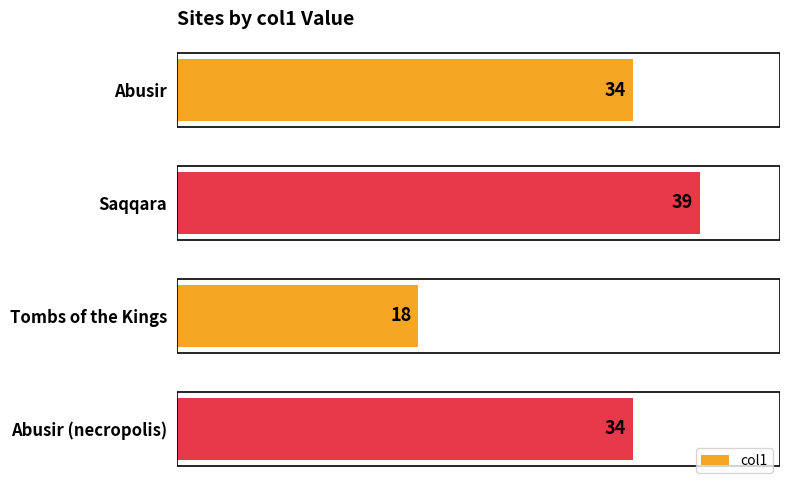

Reading top to bottom, transcribe all the data shown in this chart.

34	39	18	34